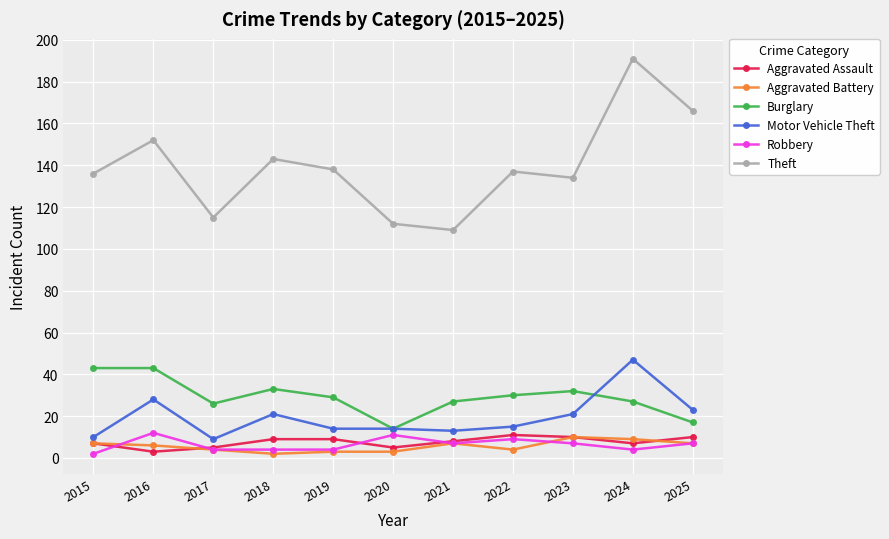

The value of Burglary at 2024 is 27. True or false?

True